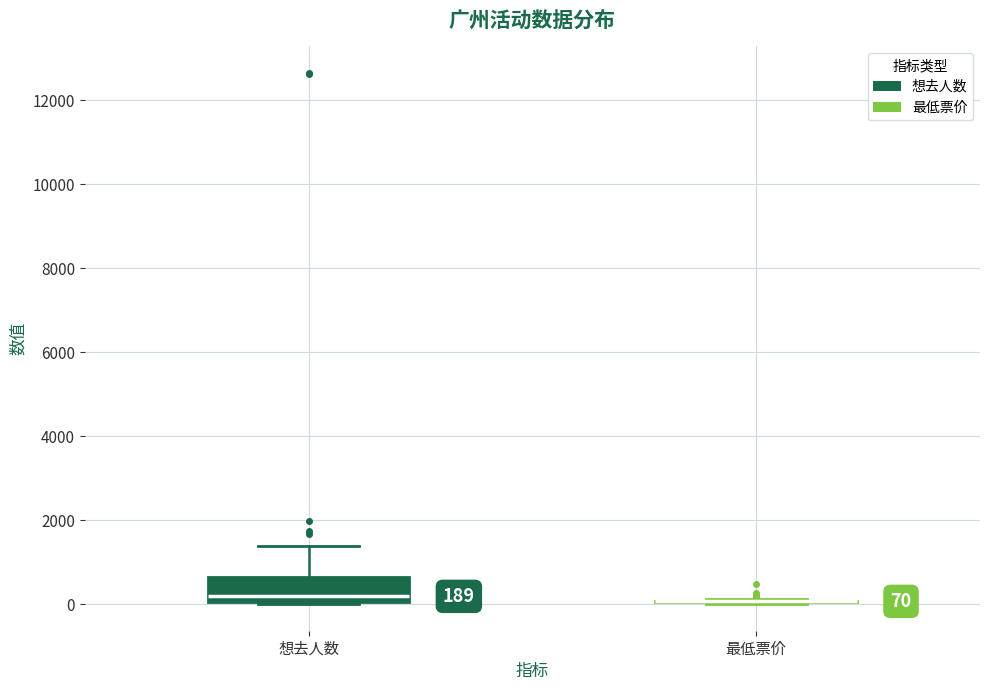

Comparing the boxes themselves (not the whiskers), which one is the tallest?

想去人数